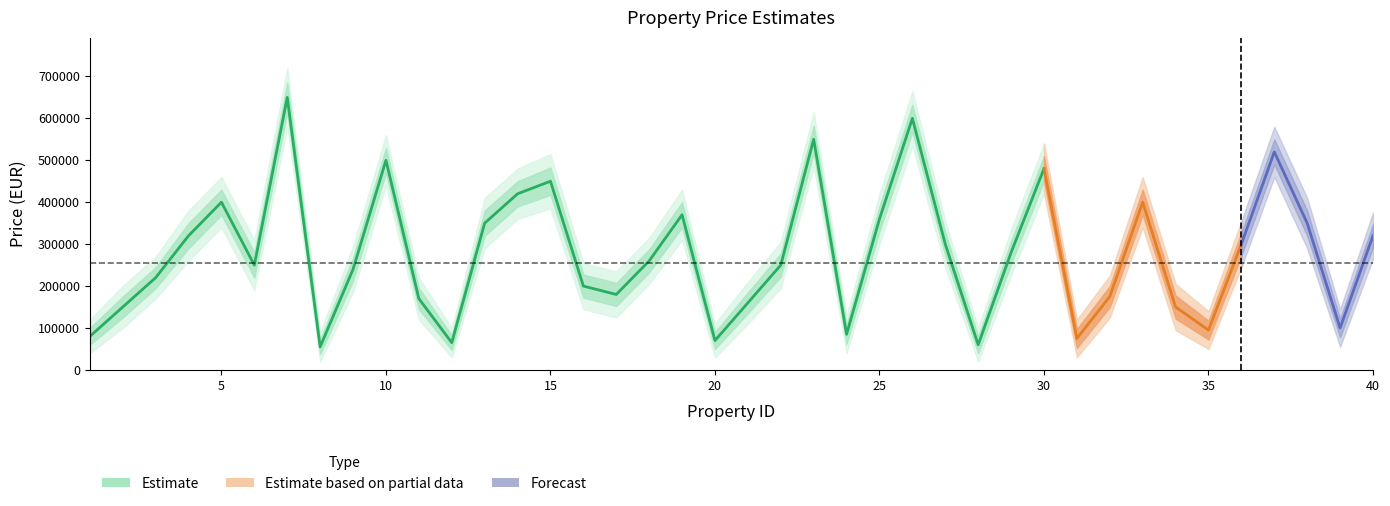

At which category is the sum across all series the highest?

7